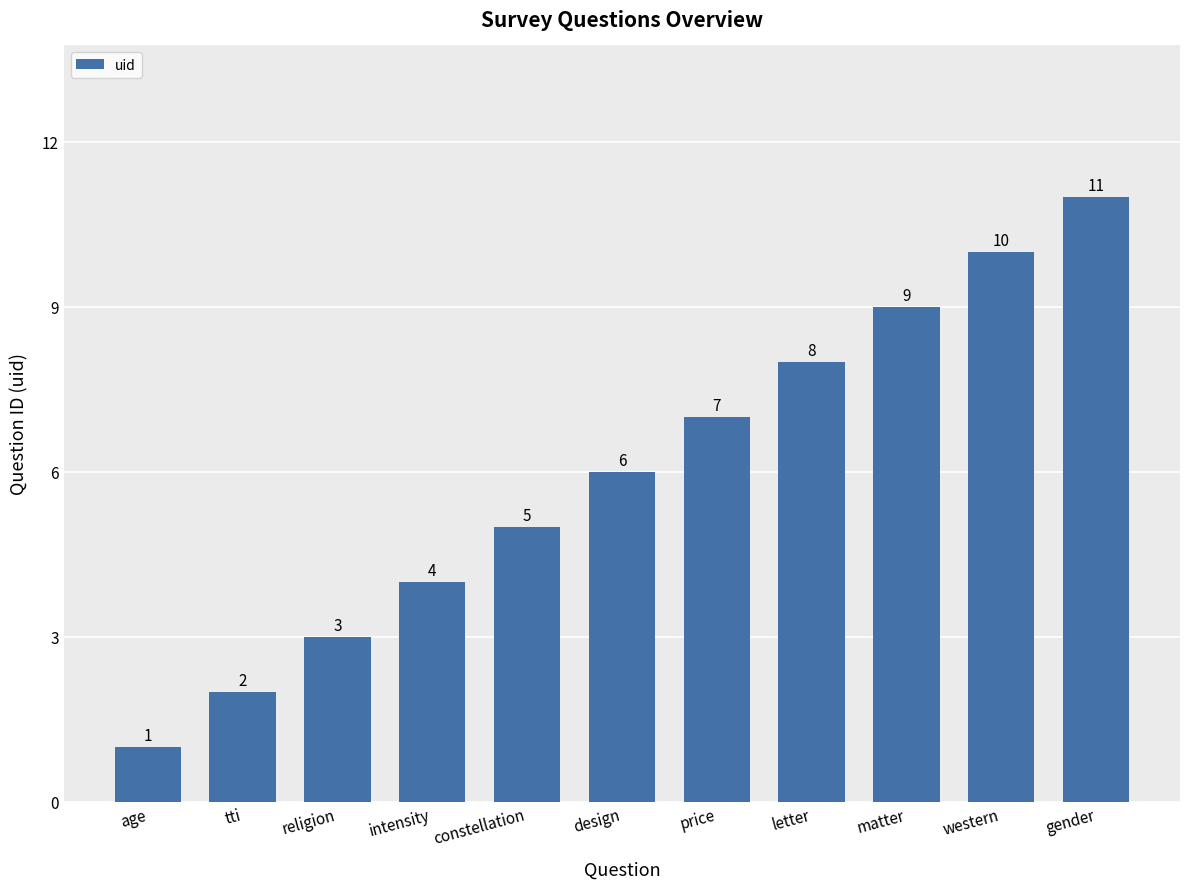

Reading left to right, transcribe all the data shown in this chart.

1	2	3	4	5	6	7	8	9	10	11